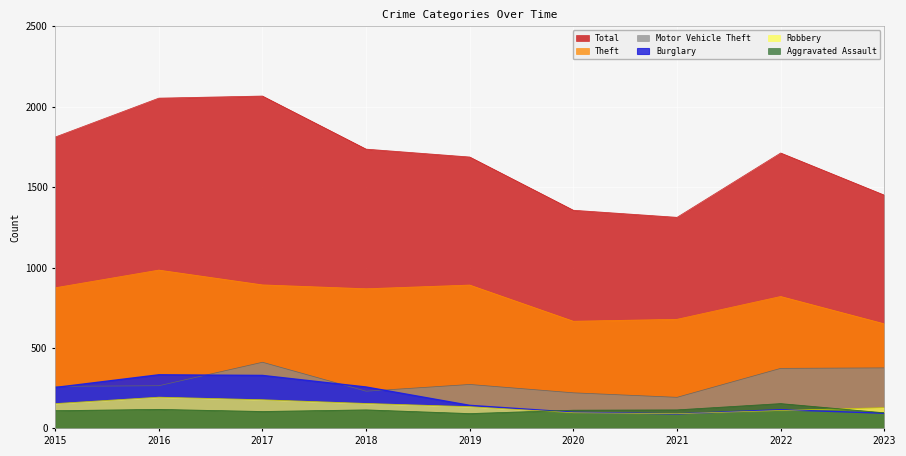

How many lines are shown in the chart?

6